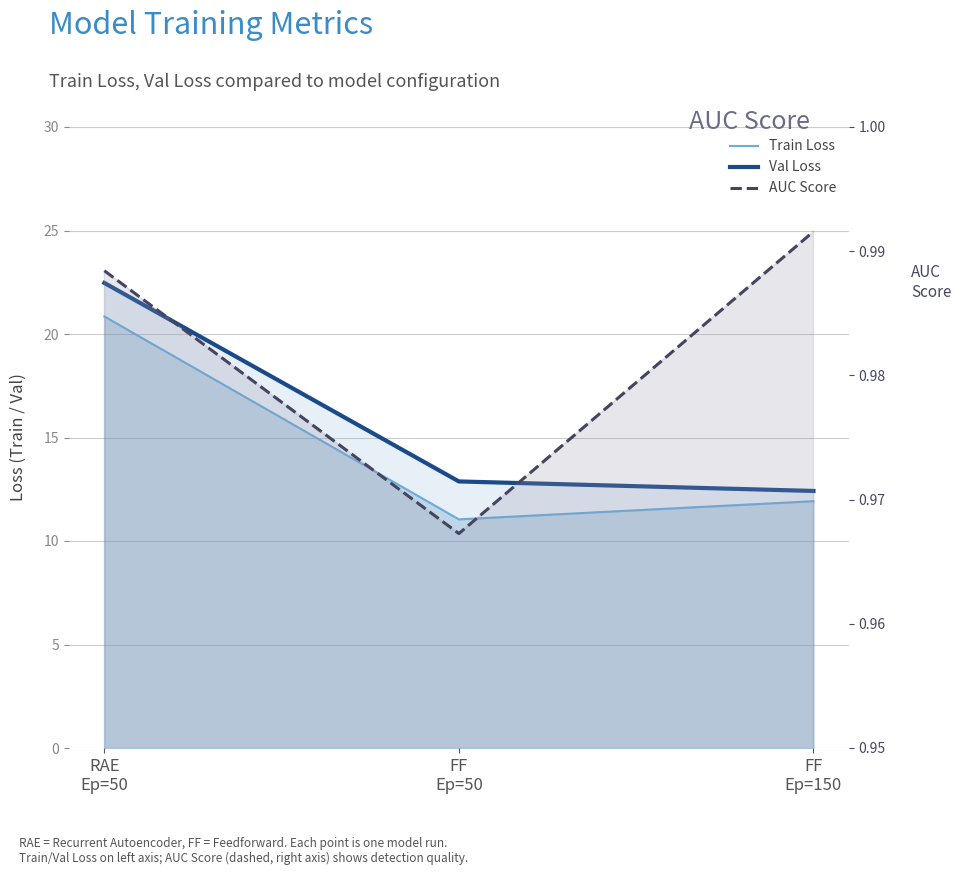

What is the value of the AUC Score point at the 1st from the left?

1.0